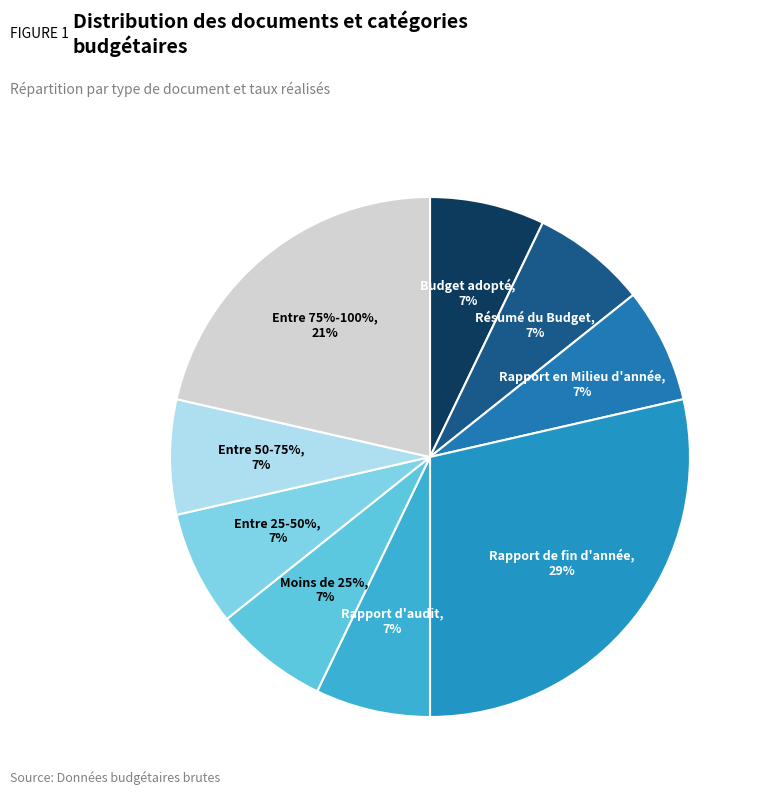

Is the sum of Moins de 25% and Budget adopté greater than half?

No